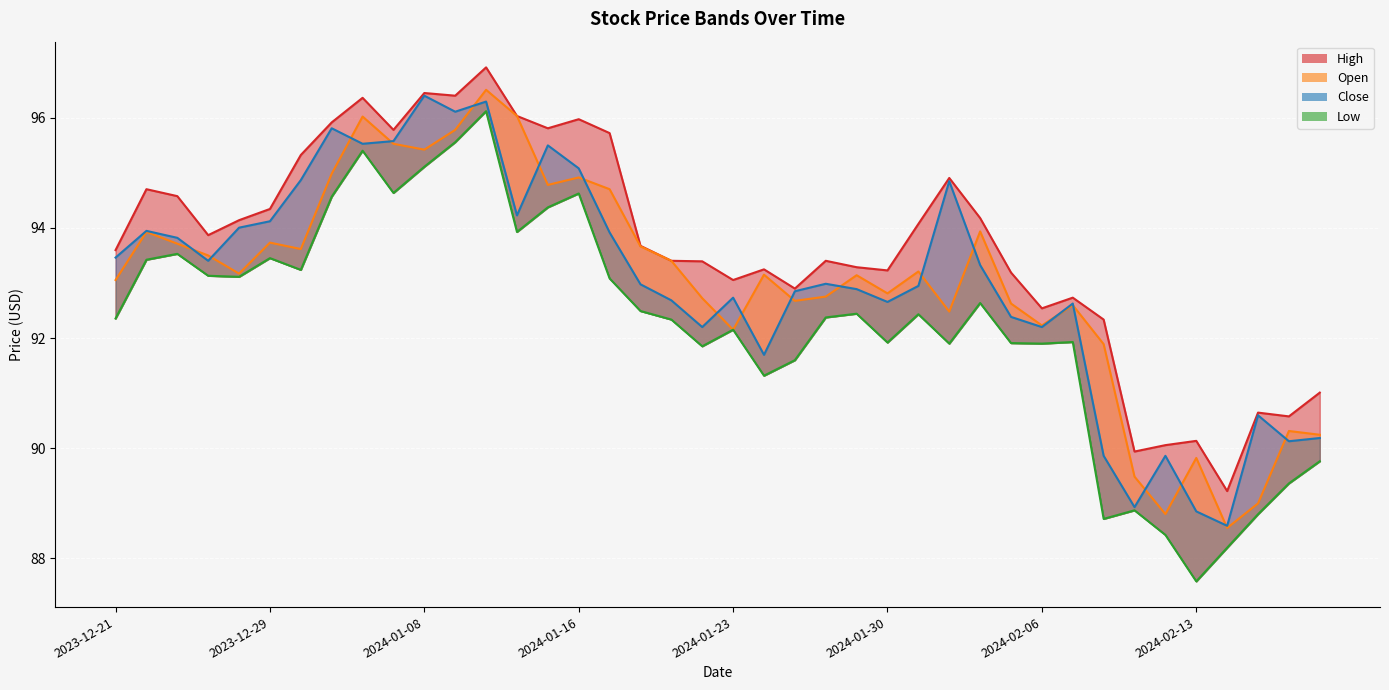

What are all the series names shown in the legend?

High, Open, Low, Close